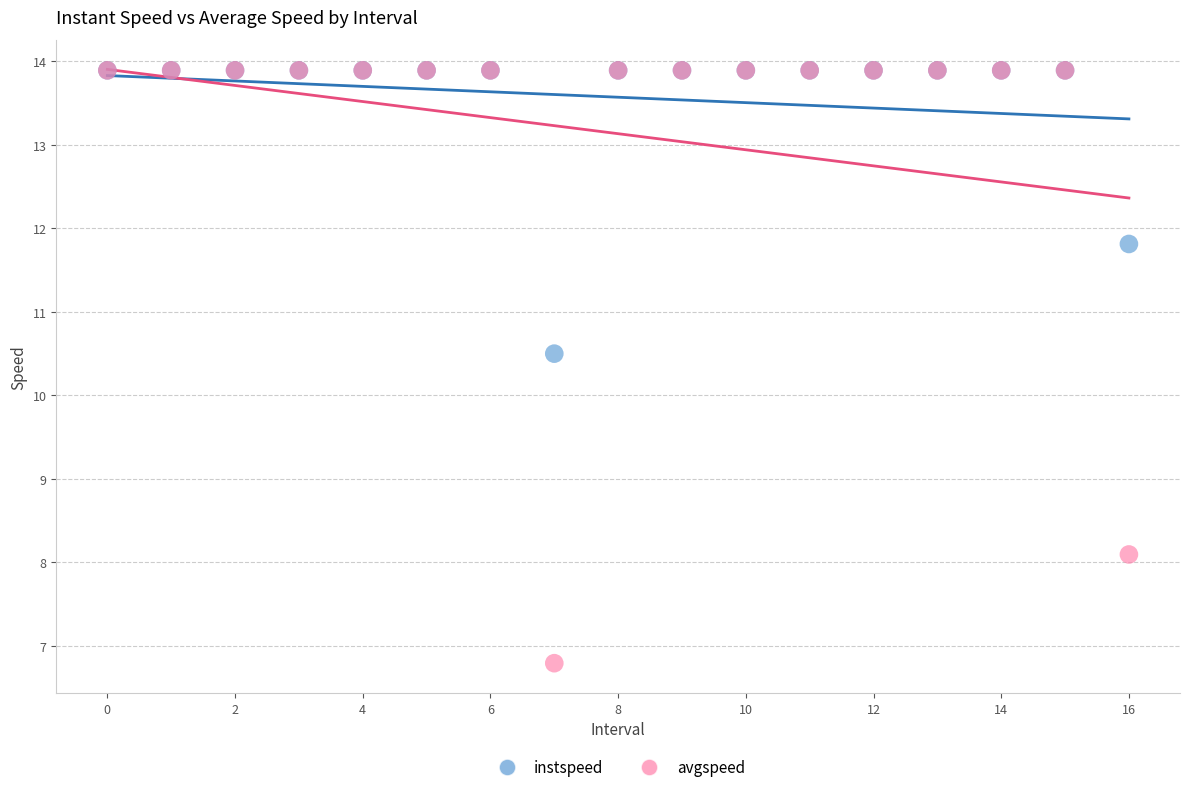

What are all the series names shown in the legend?

instspeed, avgspeed